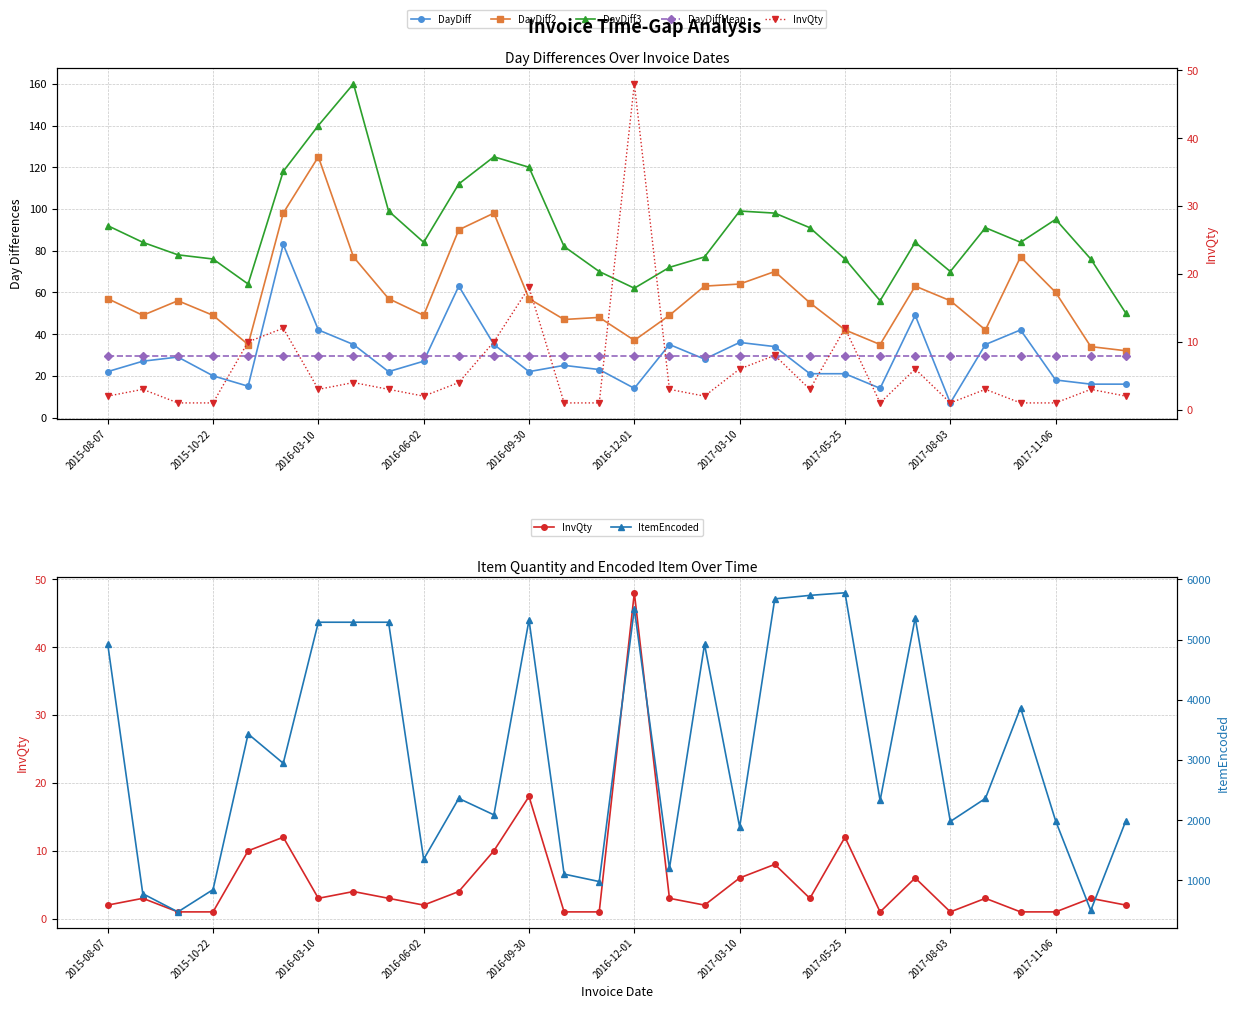

How many series are shown in this chart?

6